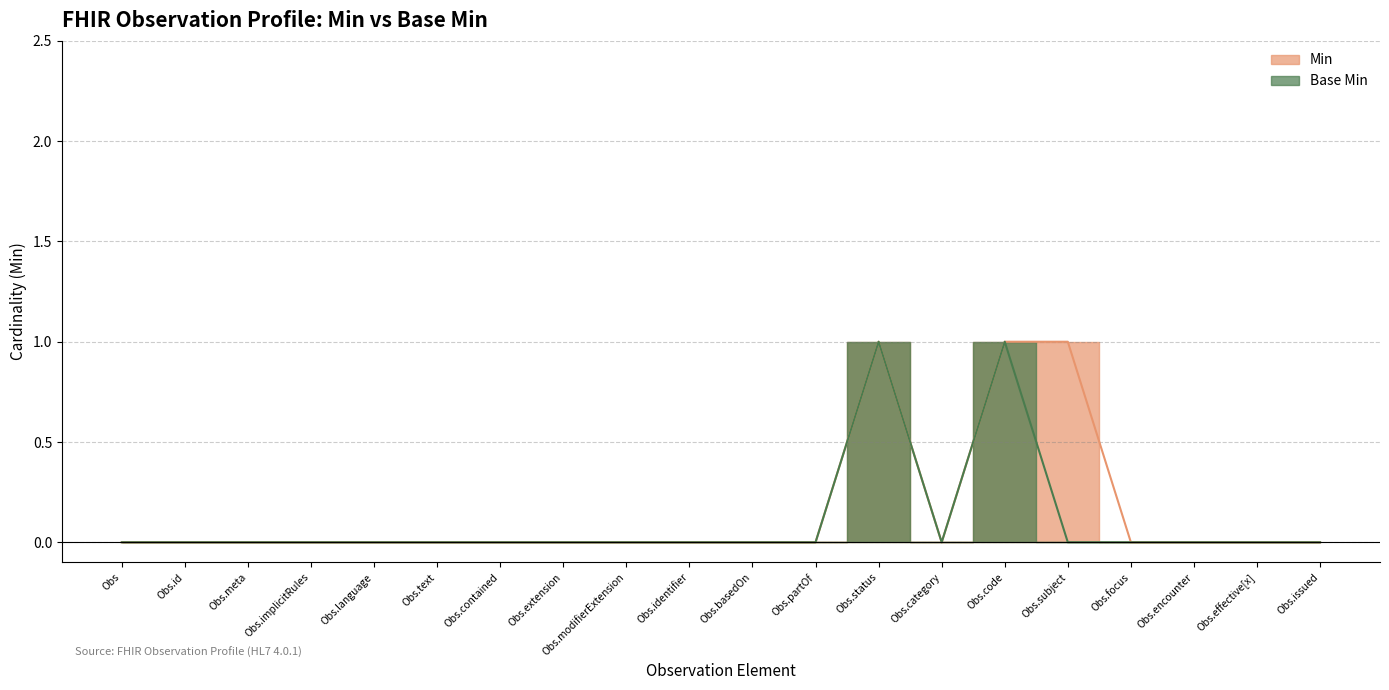

Which series has the widest spread of values?

Min